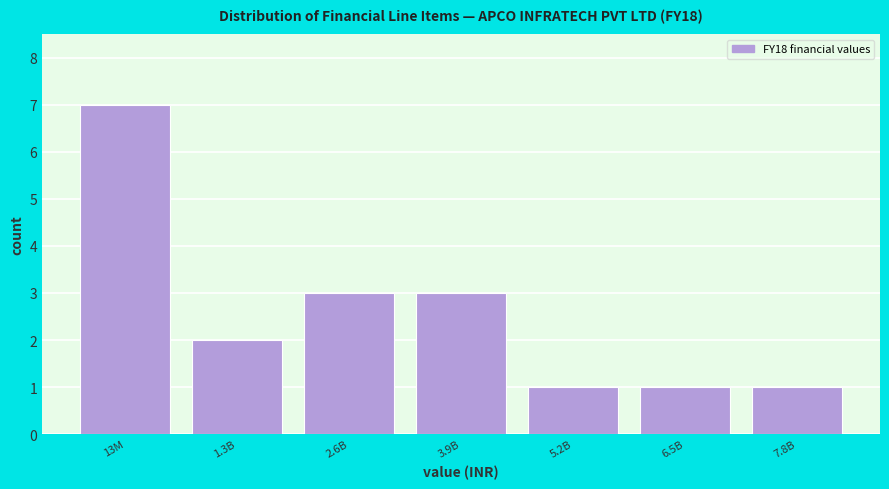

Reading left to right, extract all data points from this chart.

13M=7	1.3B=2	2.6B=3	3.9B=3	5.2B=1	6.5B=1	7.8B=1